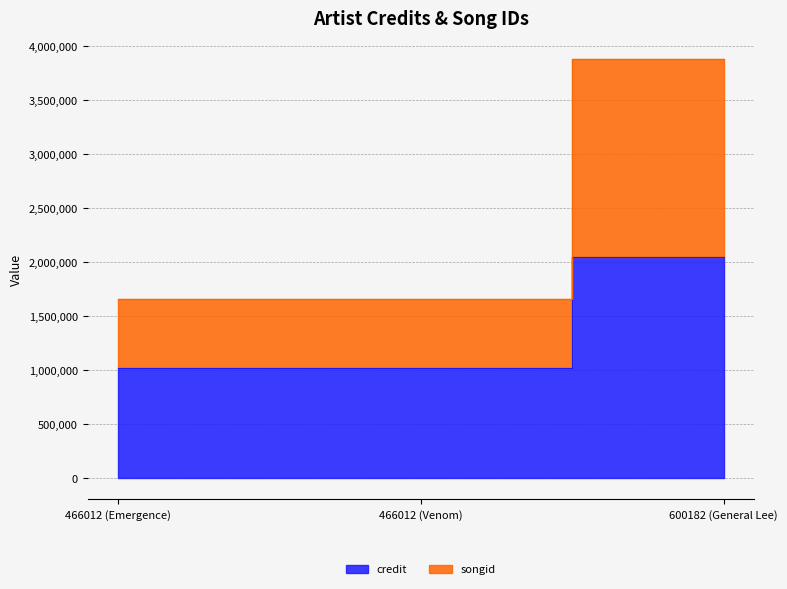

How many songid values are between 1662587 and 3884360?

3